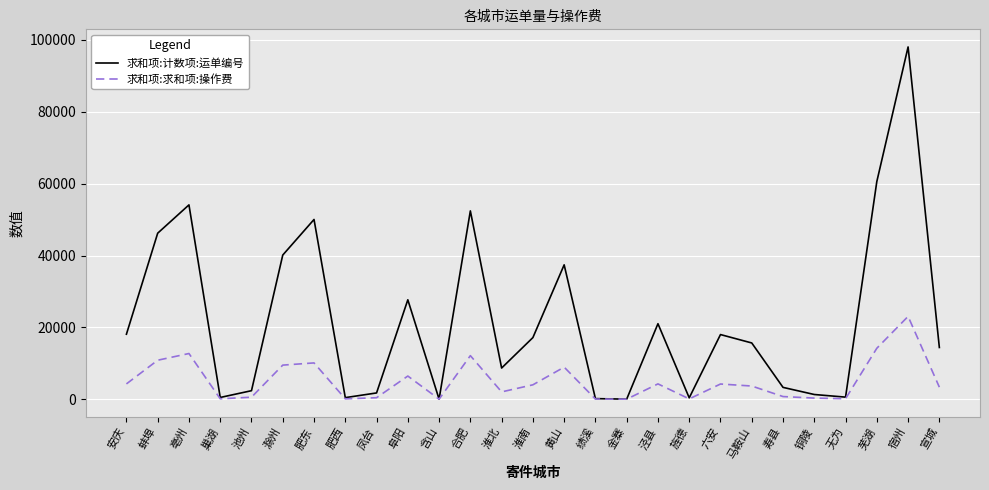

List the series in order of their peak value, lowest first.

求和项:求和项:操作费, 求和项:计数项:运单编号